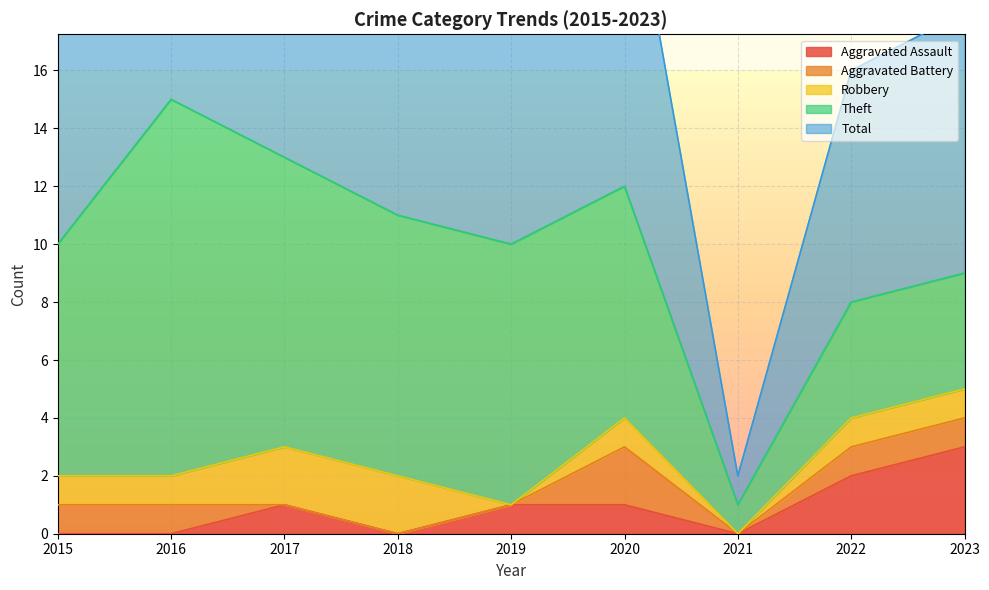

What is the value of the Total point at the 3rd from the left?

13